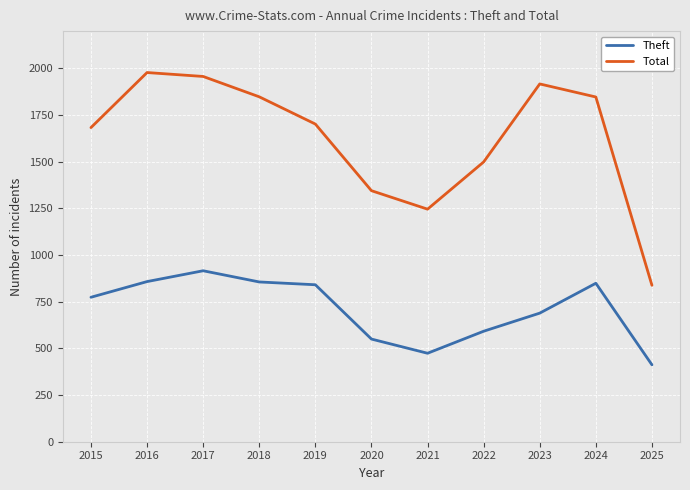

True or false: Theft and Total intersect in this chart.

False